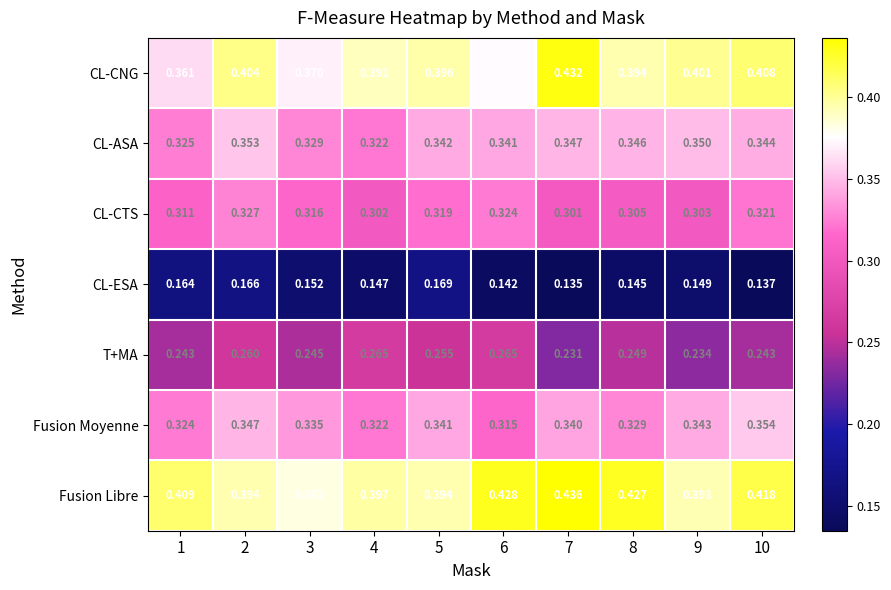

Which series has the widest spread of values?

CL-CNG